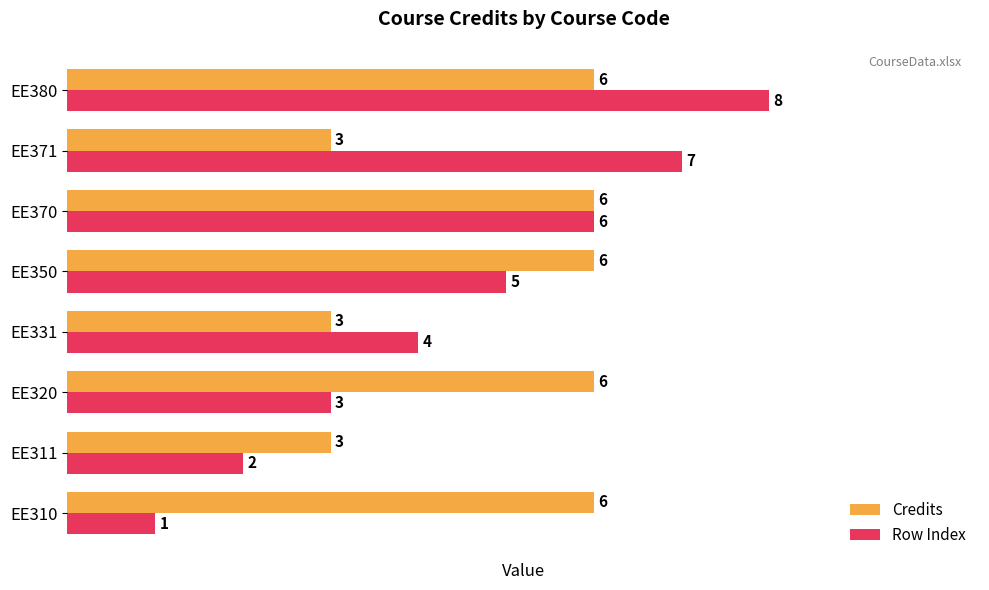

Rank the series at EE310 from lowest to highest value.

Row Index, Credits